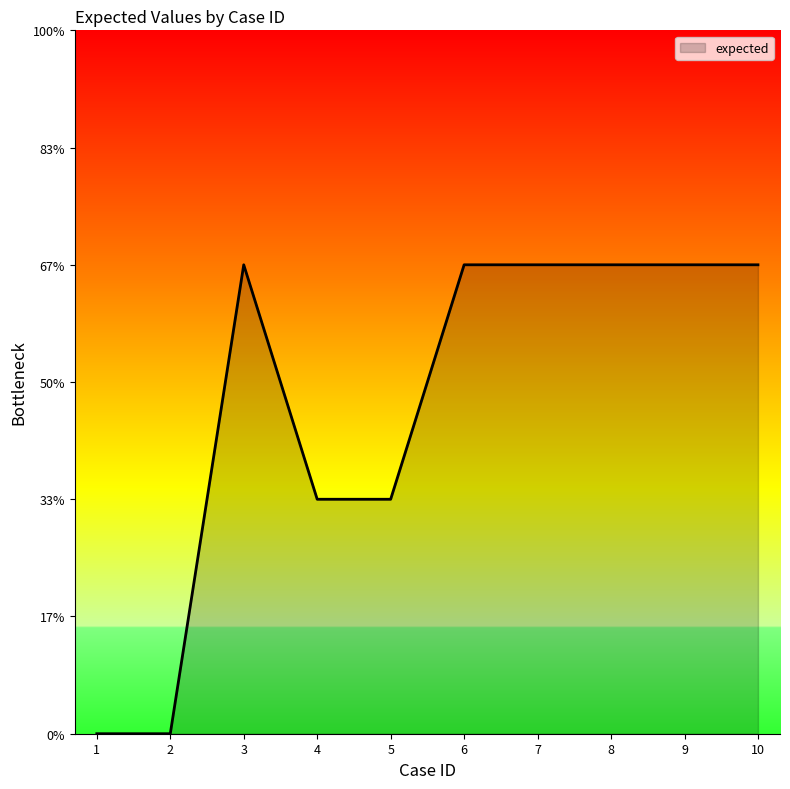

Where is the first local maximum?

3